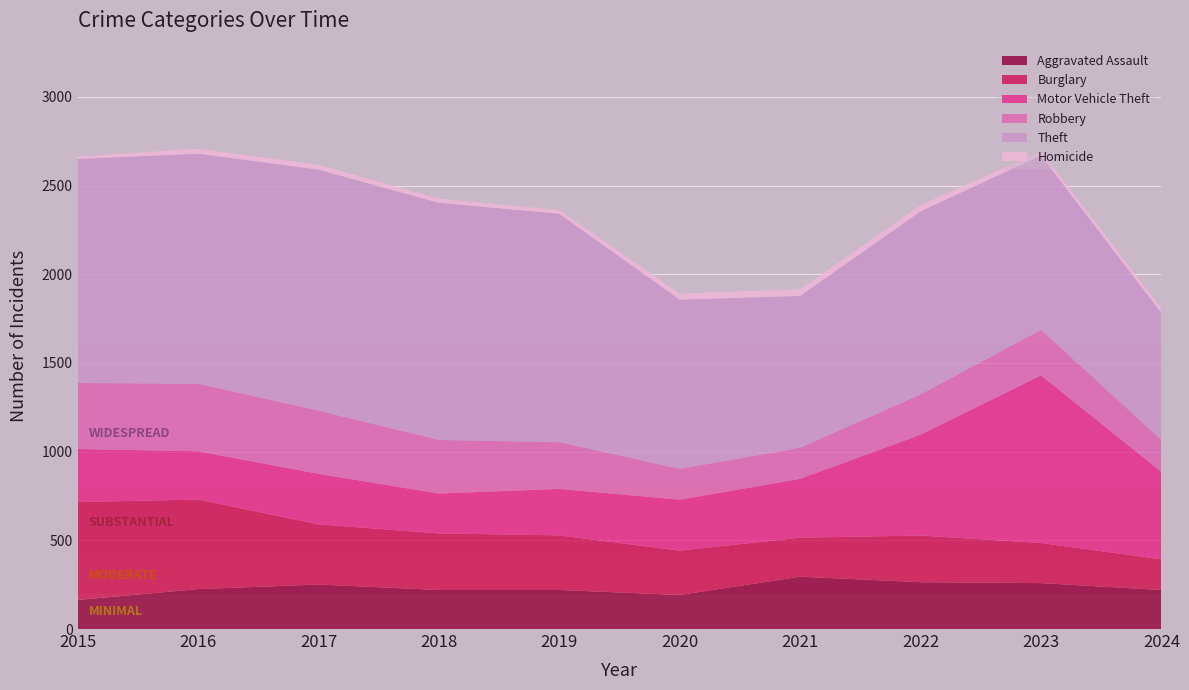

Reading left to right, transcribe all the data shown in this chart.

Aggravated Assault: 2015=164	2016=225	2017=251	2018=220	2019=220	2020=192	2021=295	2022=264	2023=259	2024=220
Burglary: 2015=552	2016=505	2017=339	2018=319	2019=308	2020=250	2021=220	2022=263	2023=226	2024=173
Motor Vehicle Theft: 2015=299	2016=272	2017=285	2018=225	2019=262	2020=287	2021=332	2022=569	2023=945	2024=493
Robbery: 2015=372	2016=381	2017=356	2018=302	2019=263	2020=174	2021=175	2022=227	2023=257	2024=180
Theft: 2015=1263	2016=1297	2017=1359	2018=1337	2019=1288	2020=954	2021=856	2022=1032	2023=983	2024=715
Homicide: 2015=13	2016=28	2017=27	2018=23	2019=21	2020=34	2021=38	2022=35	2023=22	2024=27